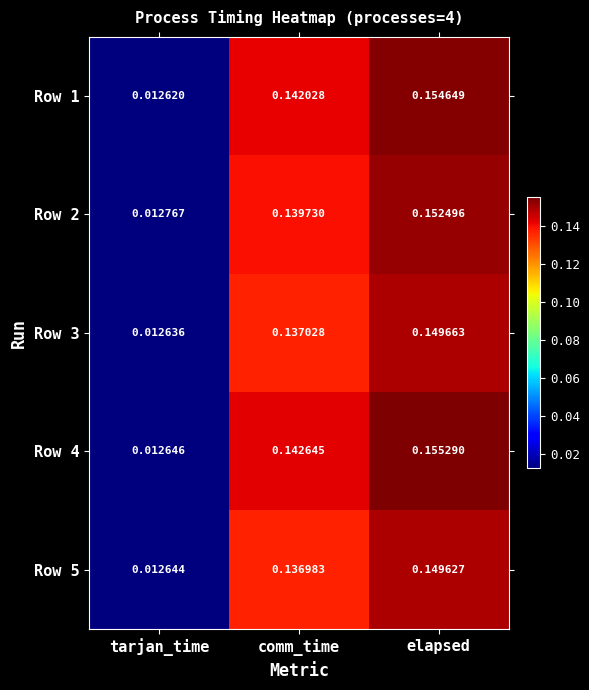

At which category does the chart reach its minimum across all series?

tarjan_time